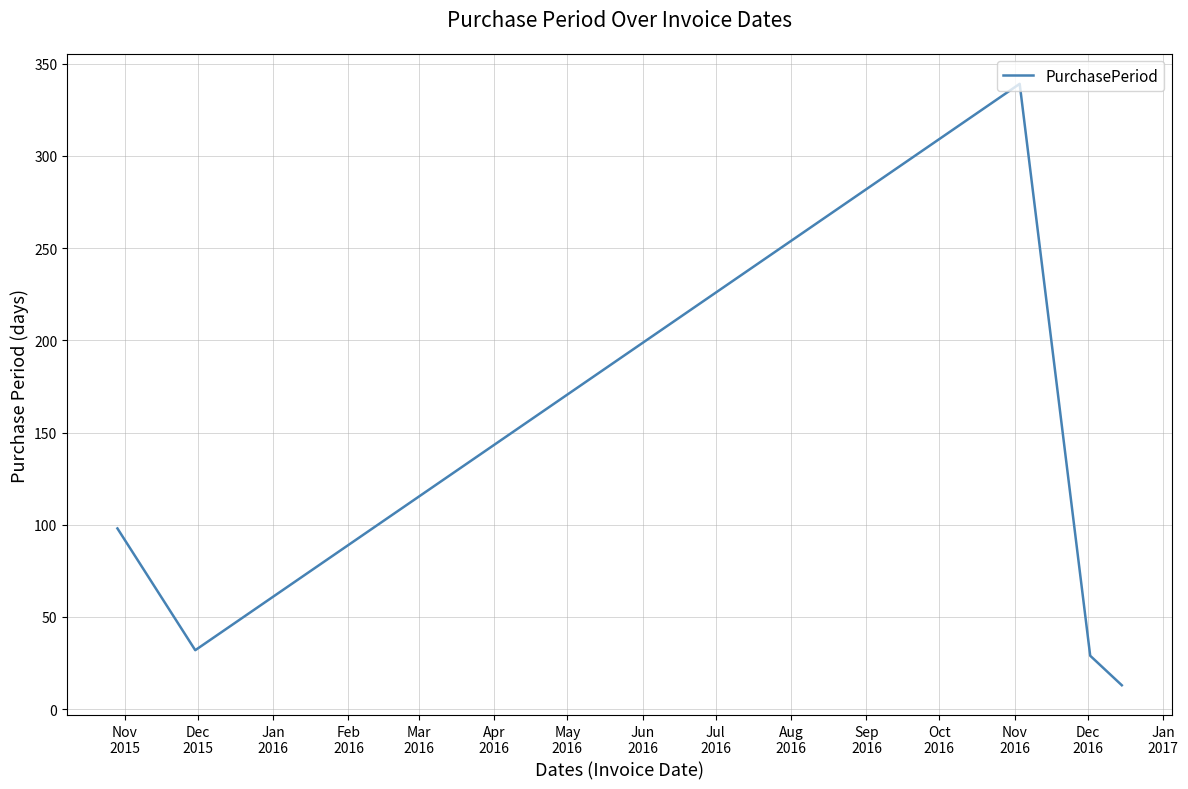

What is the minimum value shown in the chart?

13